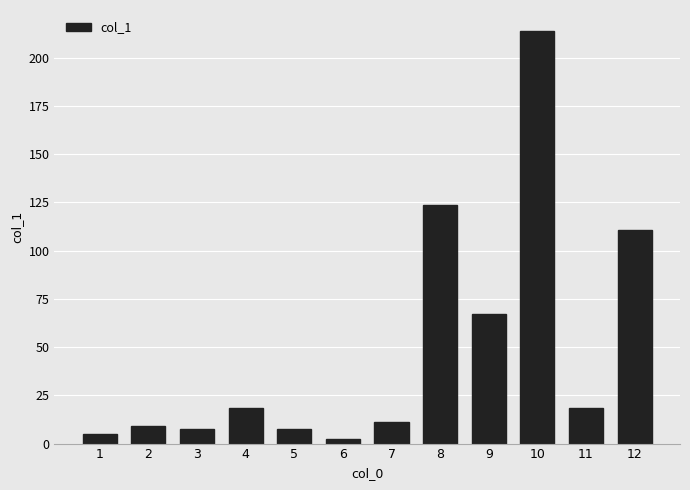

What is the difference between the values at 10 and 2?

204.8